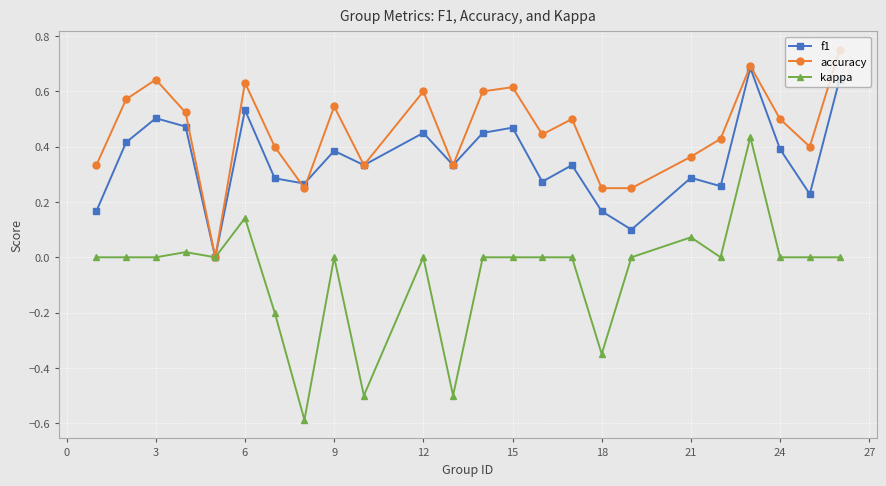

What is the smallest value displayed?

-0.6